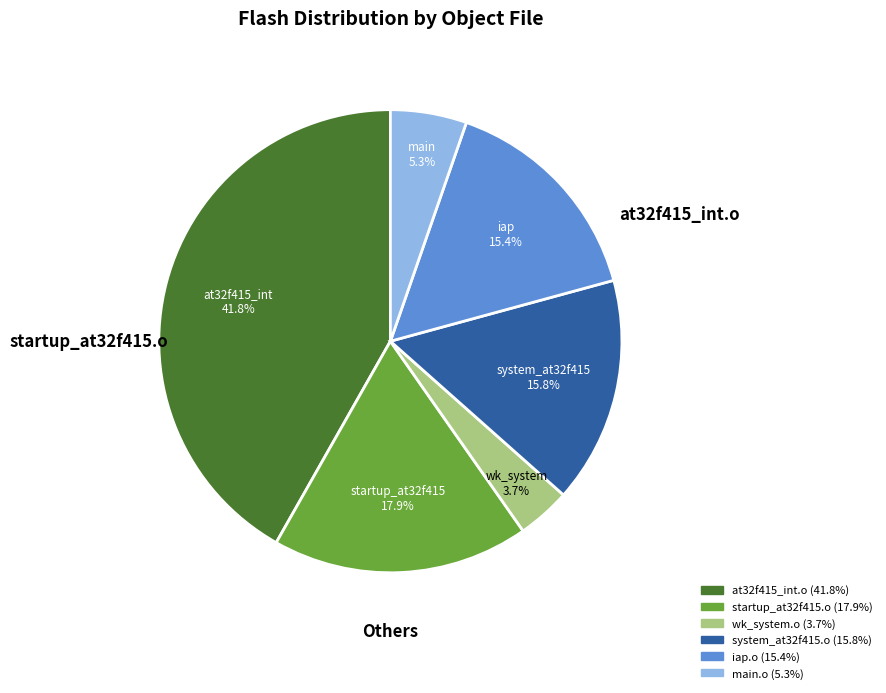

Is there any slice that represents more than half of the pie?

No